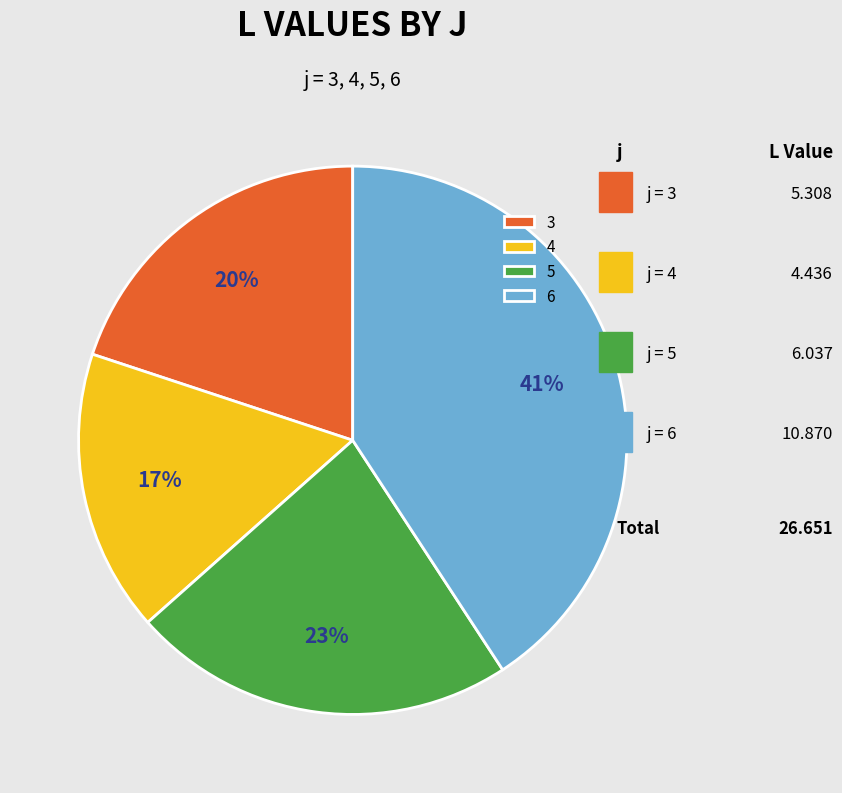

Does any single category account for the majority?

No